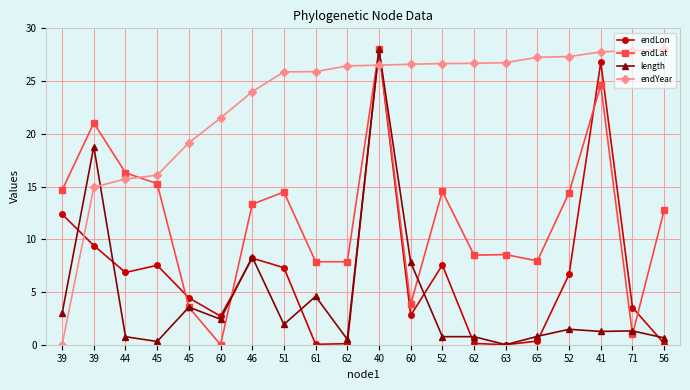

Rank the categories by length value from lowest to highest.

63, 45, 62, 56, 44, 52, 62, 65, 41, 71, 52, 51, 60, 39, 45, 61, 60, 46, 39, 40